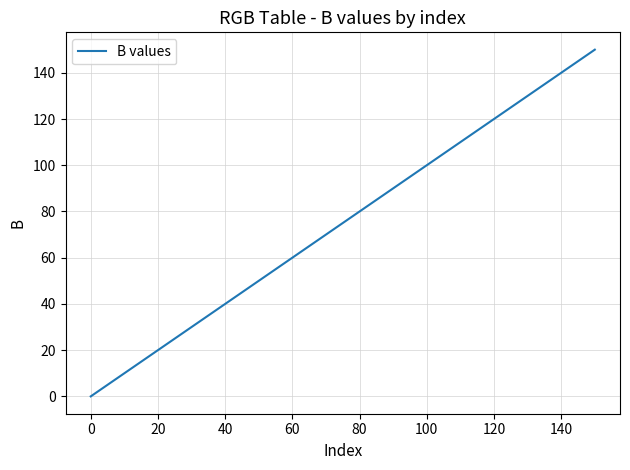

What is the greatest value displayed?

150